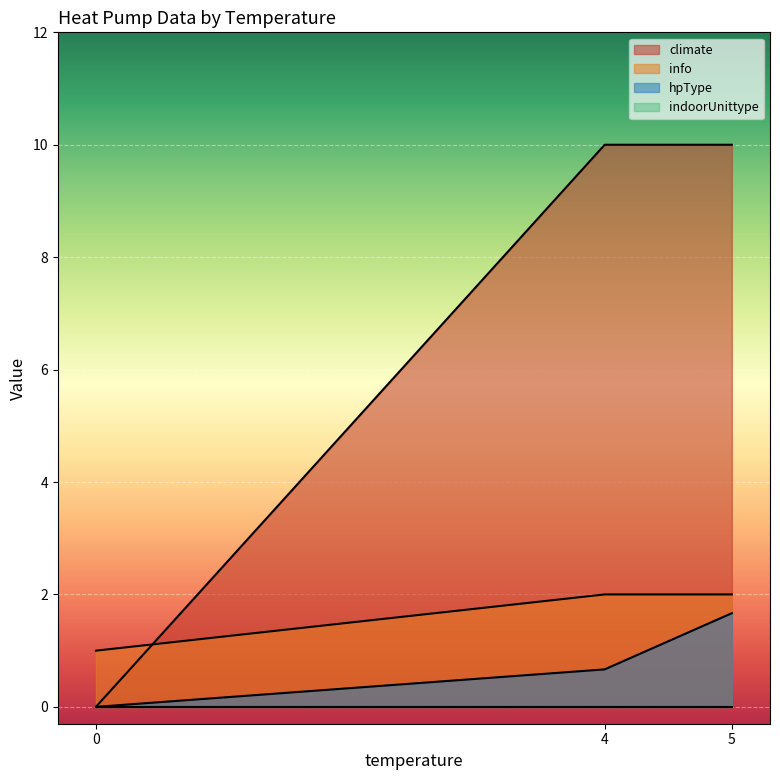

True or false: indoorUnittype has a value of 0 at 4.

True